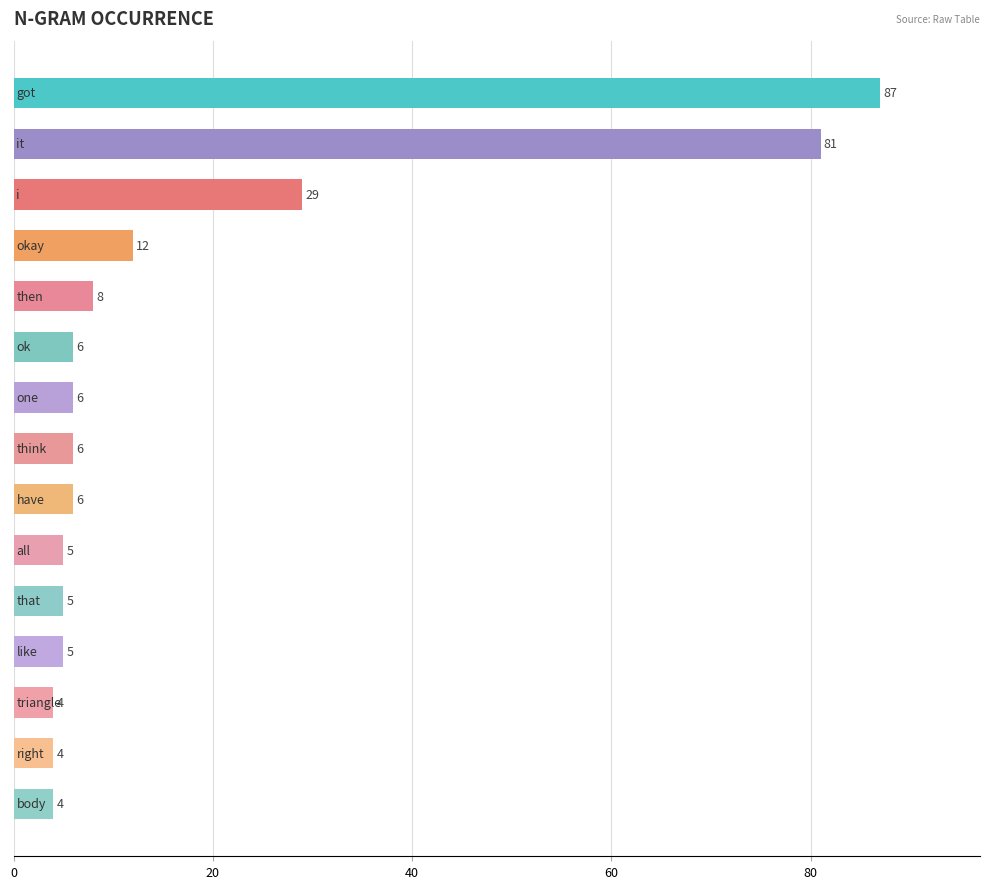

How many series are shown in this chart?

1